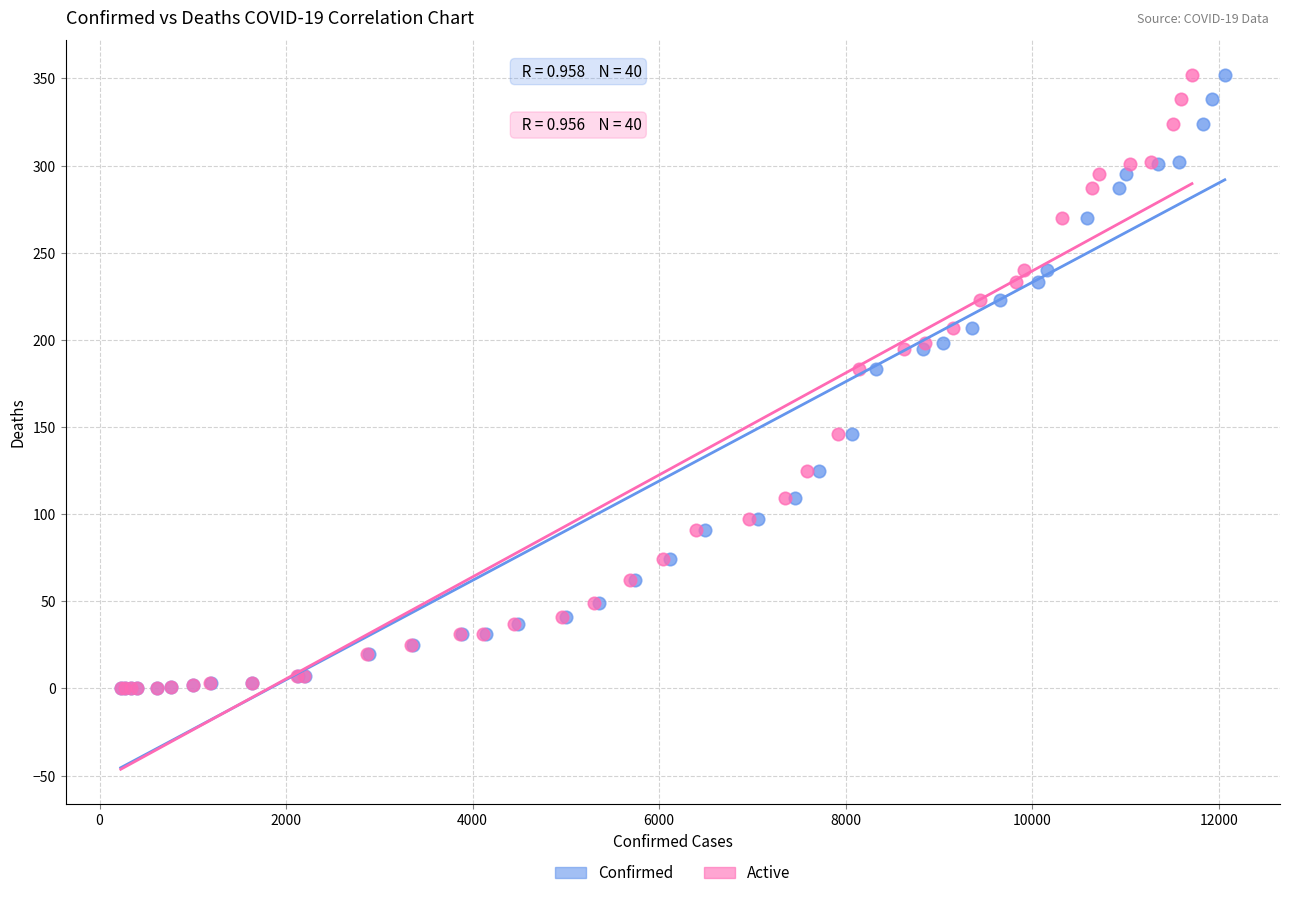

What are all the series names shown in the legend?

Confirmed, Active